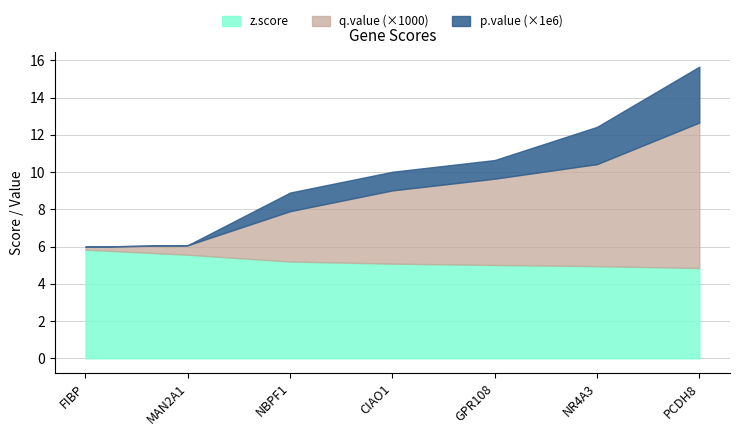

What is the maximum value for z.score?

5.8